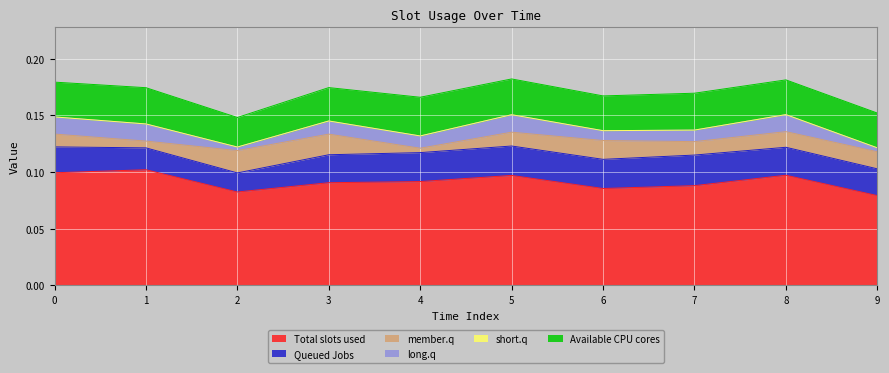

Does the chart display data point markers on the line(s)?

No